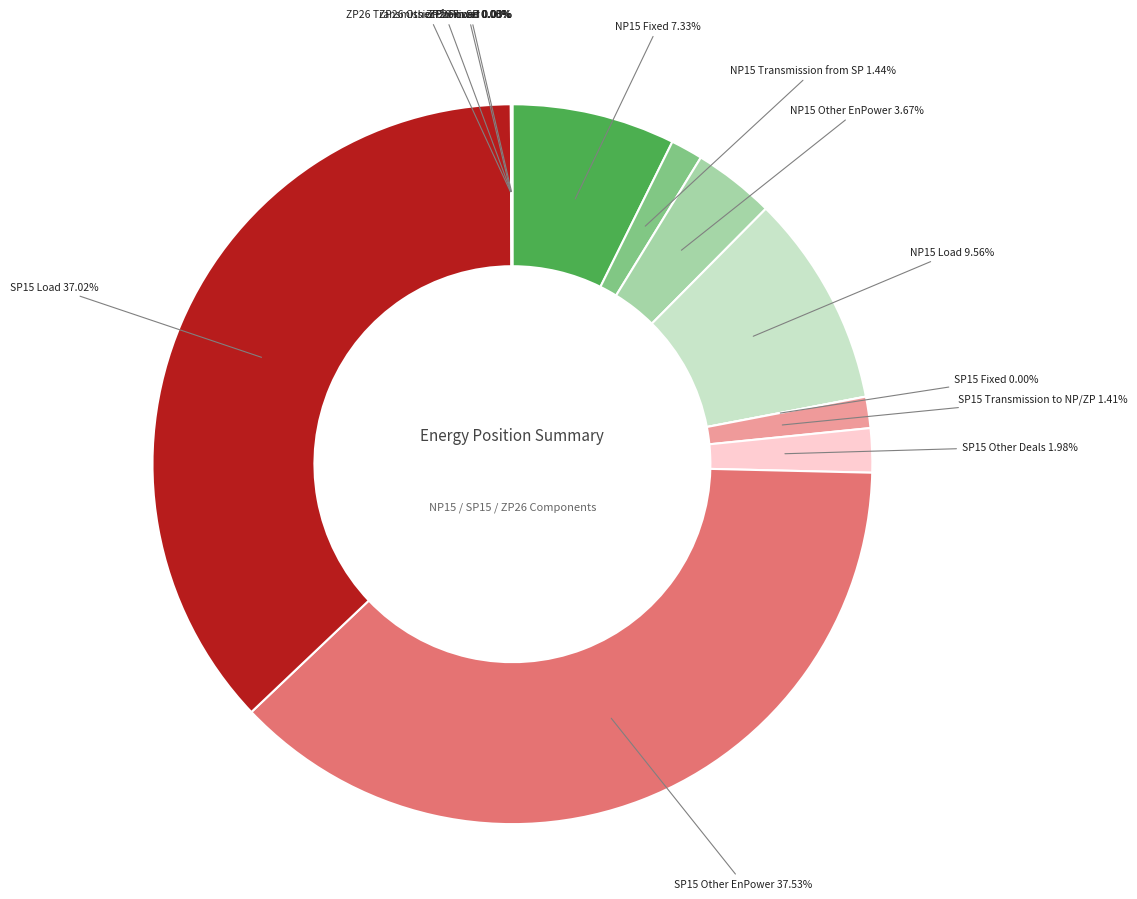

Is there a majority slice in this chart?

No